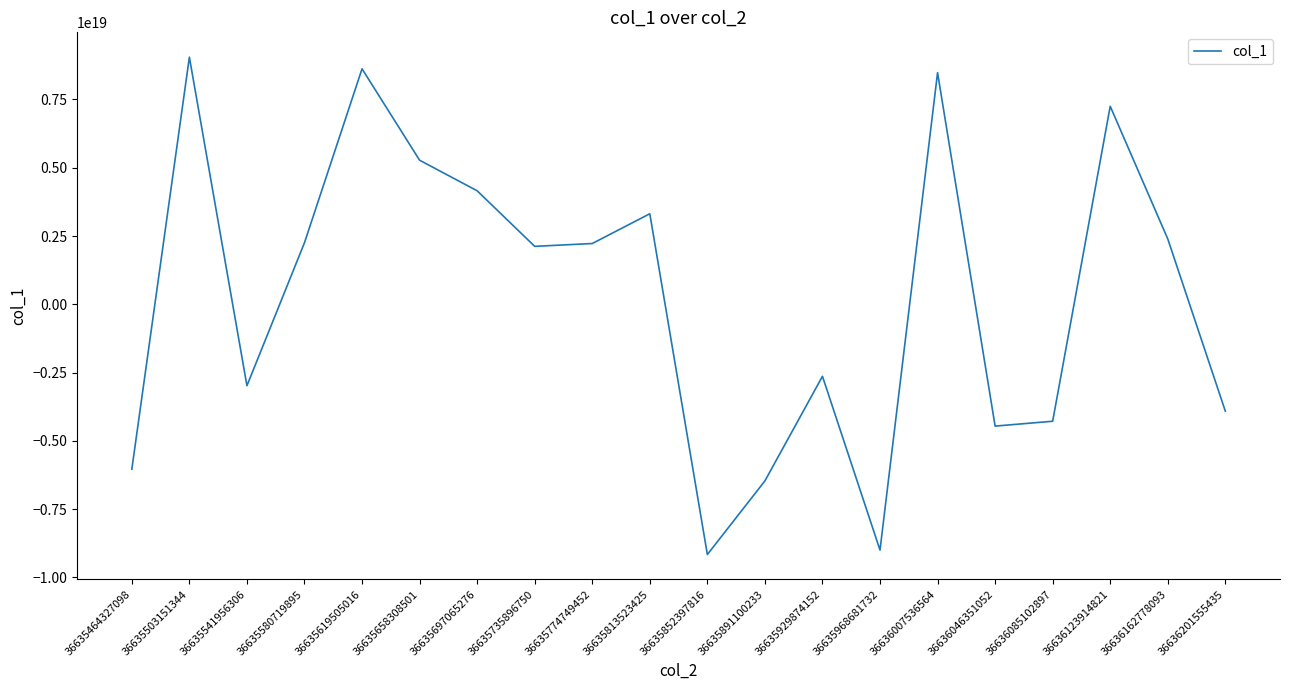

At which category does the data reach its first local valley?

36635541956306